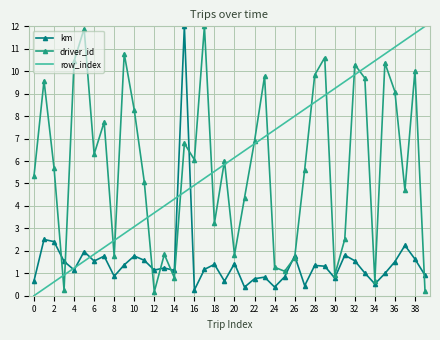

True or false: driver_id and row_index intersect in this chart.

True